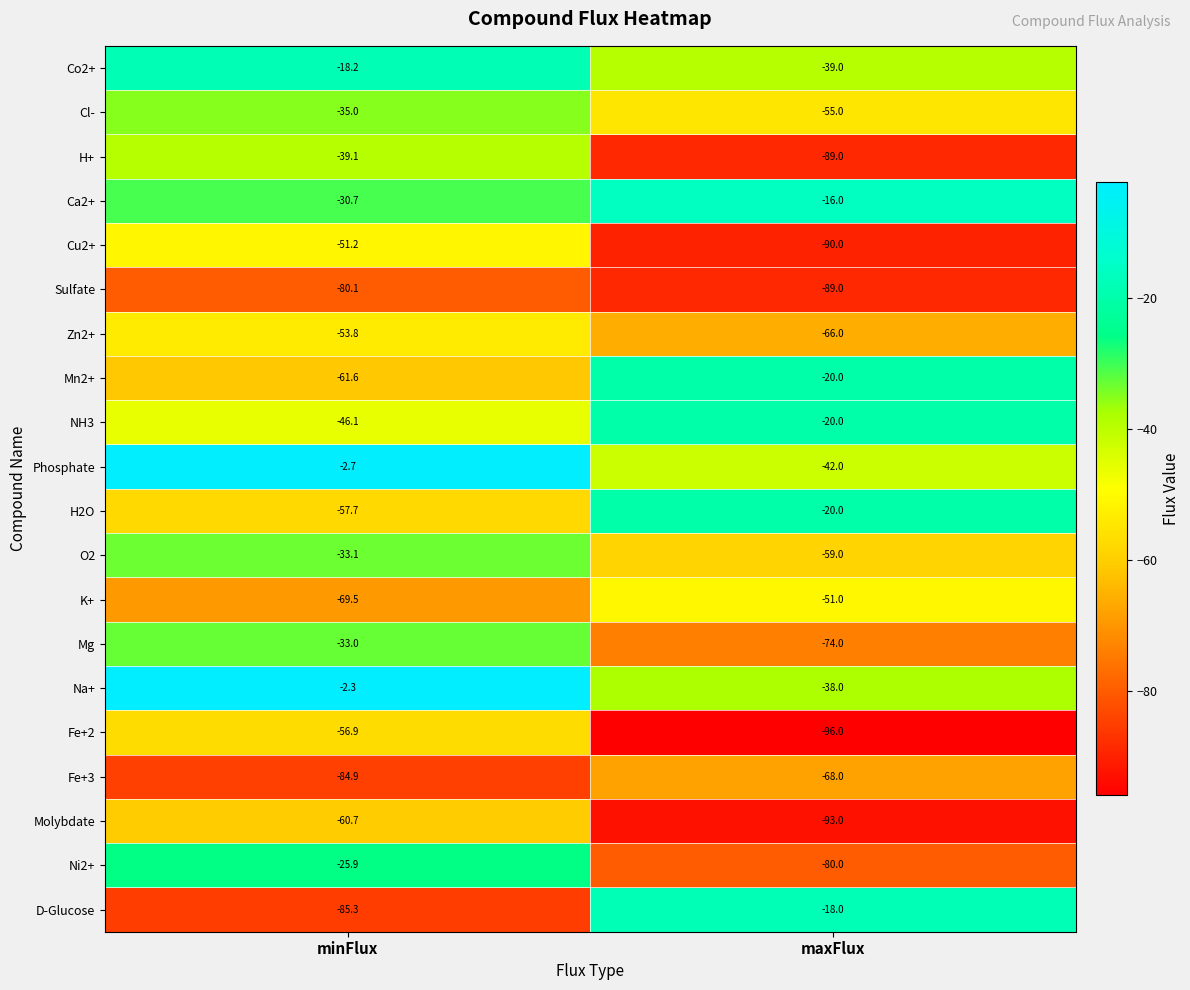

Which series has the largest total across all categories?

Na+